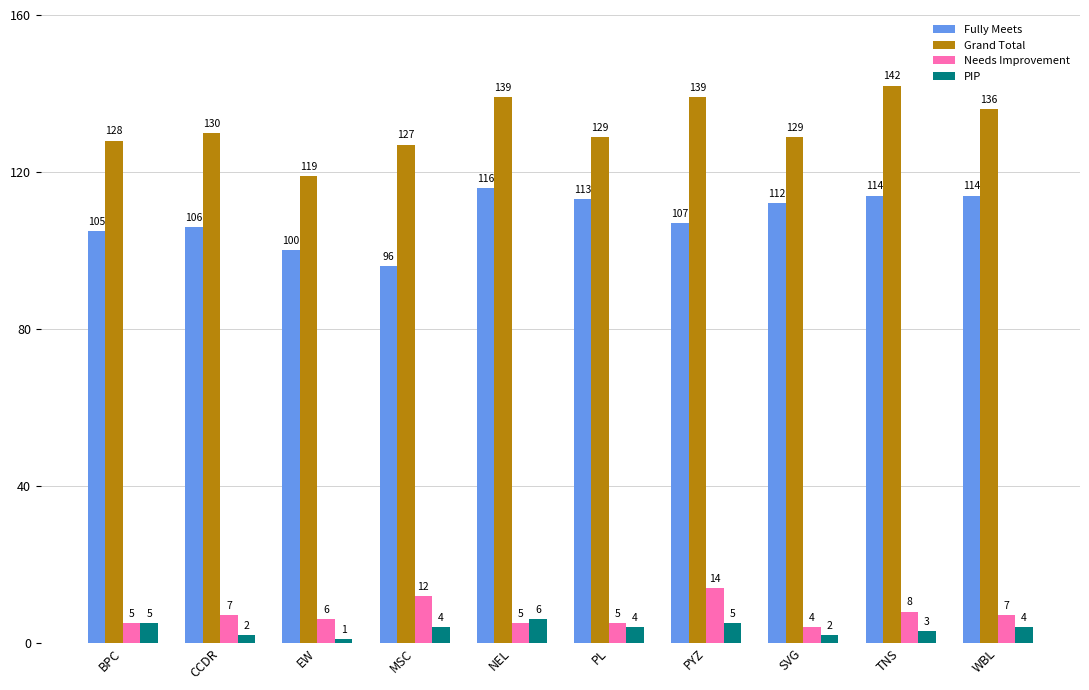

At PL, list the series in order from smallest to largest.

PIP, Needs Improvement, Fully Meets, Grand Total